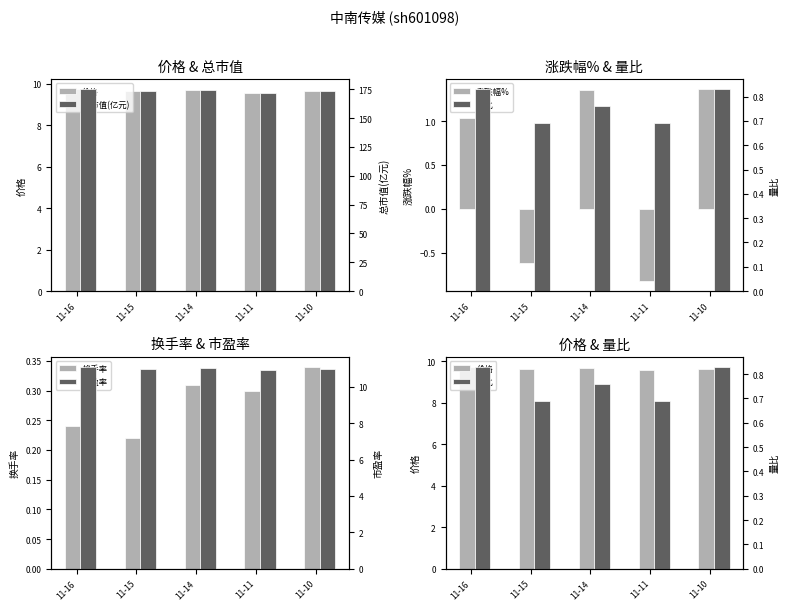

What is the value of the 换手率 bar at the 4th from the left?

0.3